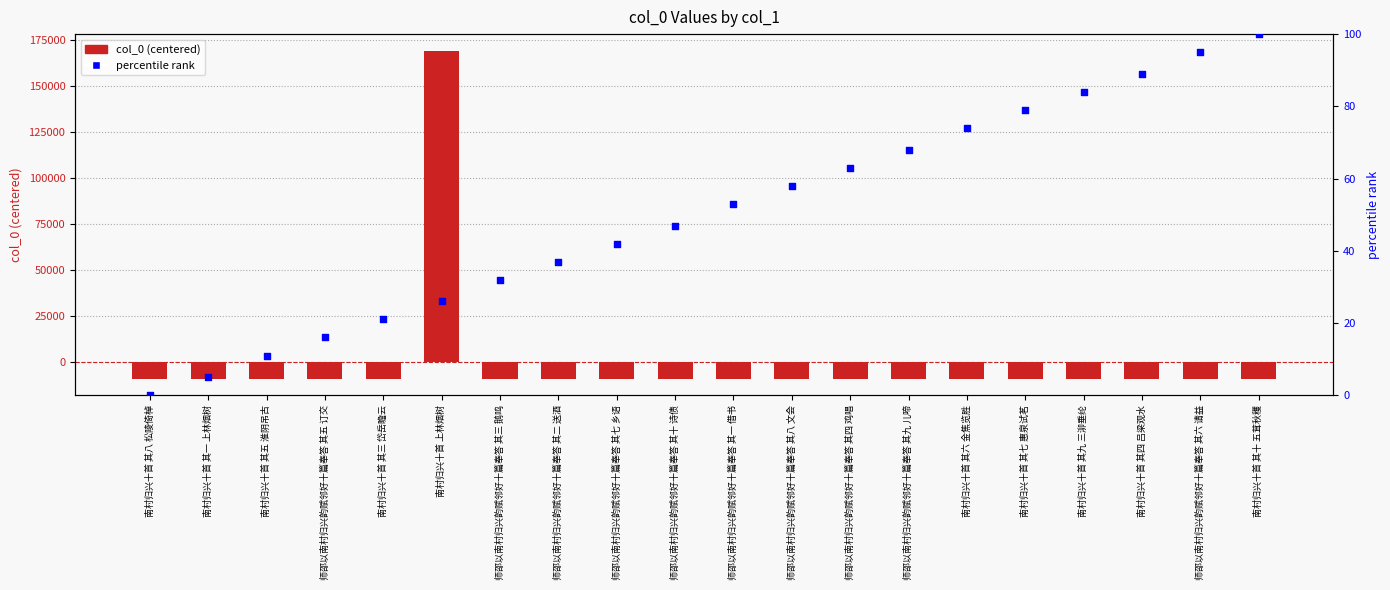

Which series has the widest spread of Y values?

col_0 (centered)